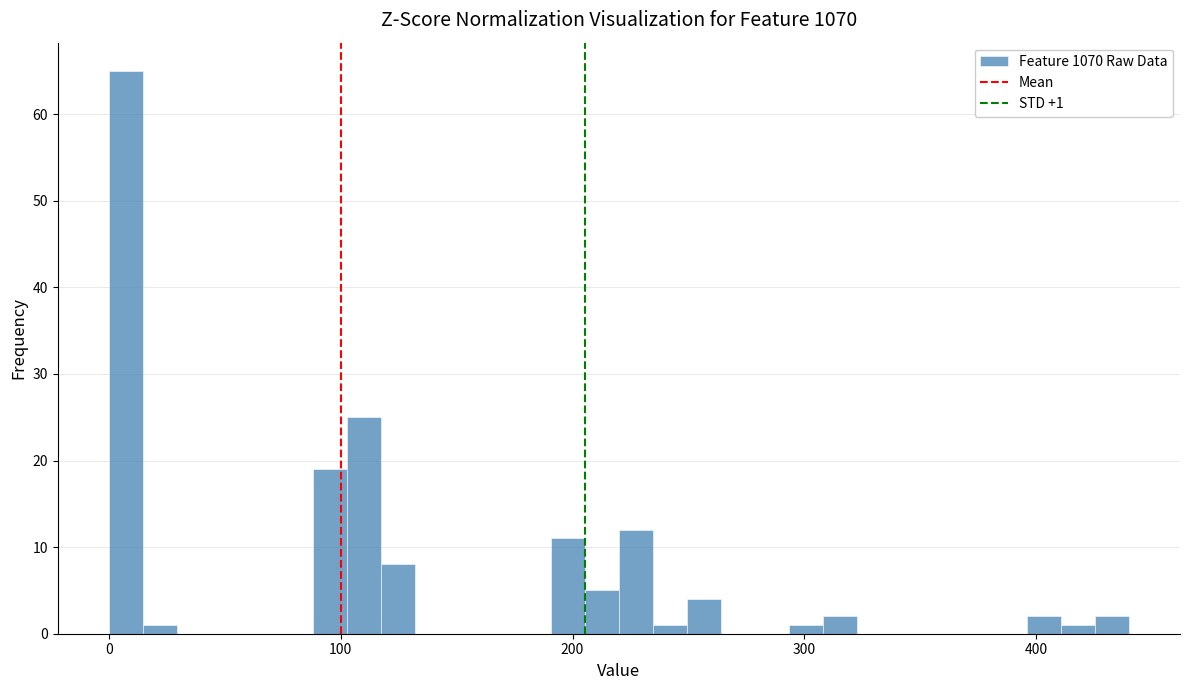

Read against the x-axis, roughly where is the centre of the tallest bar?

10